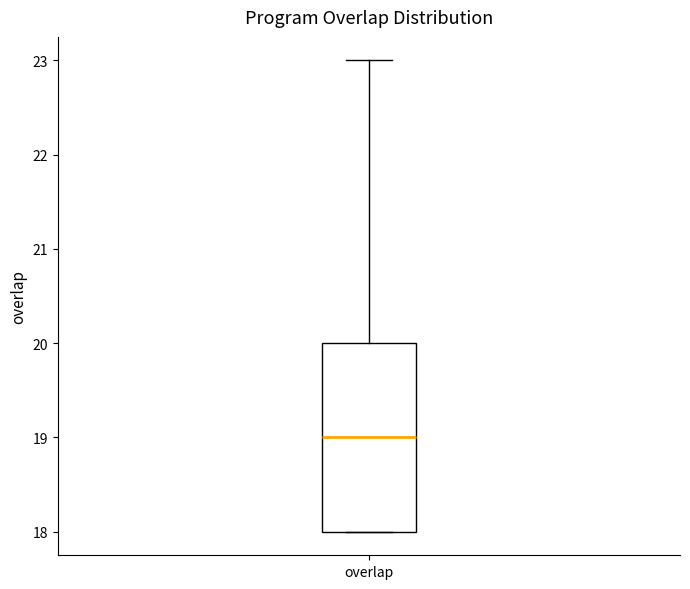

Read this box plot against the y-axis: the position of the median line, the range covered by the box, and the ends of both whiskers. The values are not printed on the chart, so give them approximately, as read against the axis.

median 19, box 18 to 20, whiskers 18 to 23